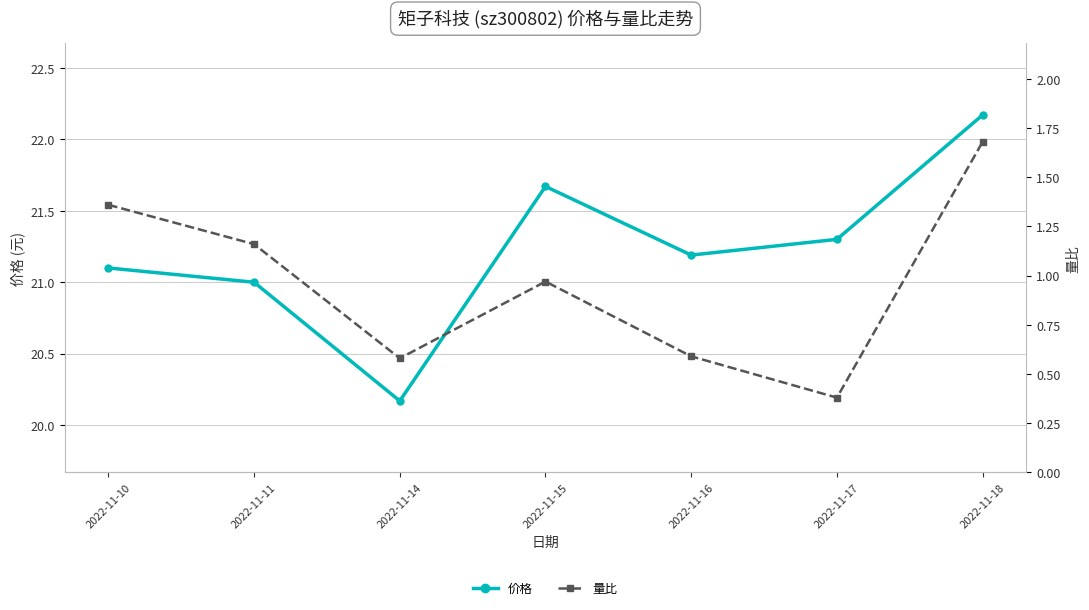

At which label does 价格 first exceed 21?

2022-11-10